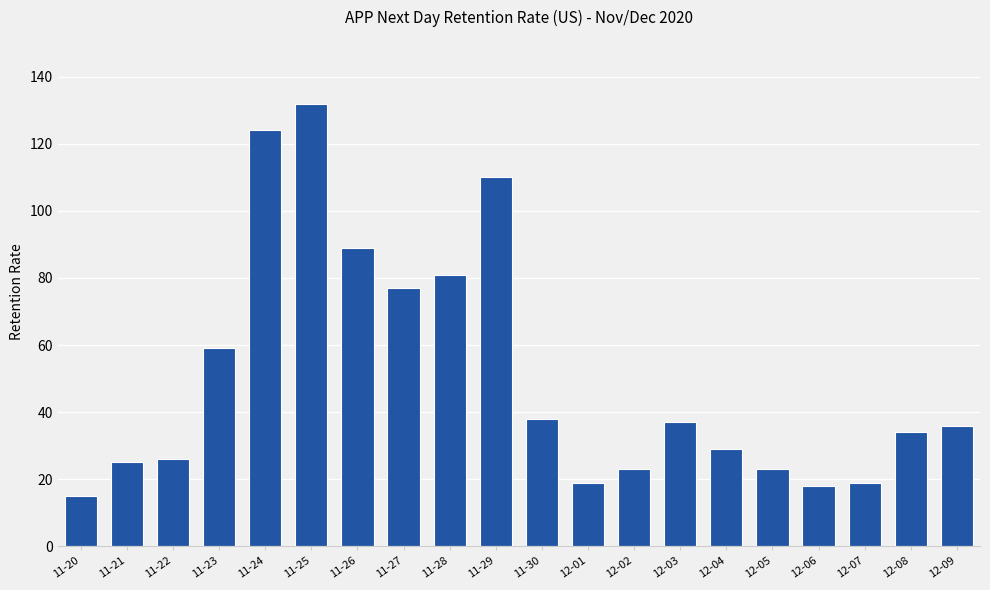

What is the change in value from 11-29 to 12-02?

-87